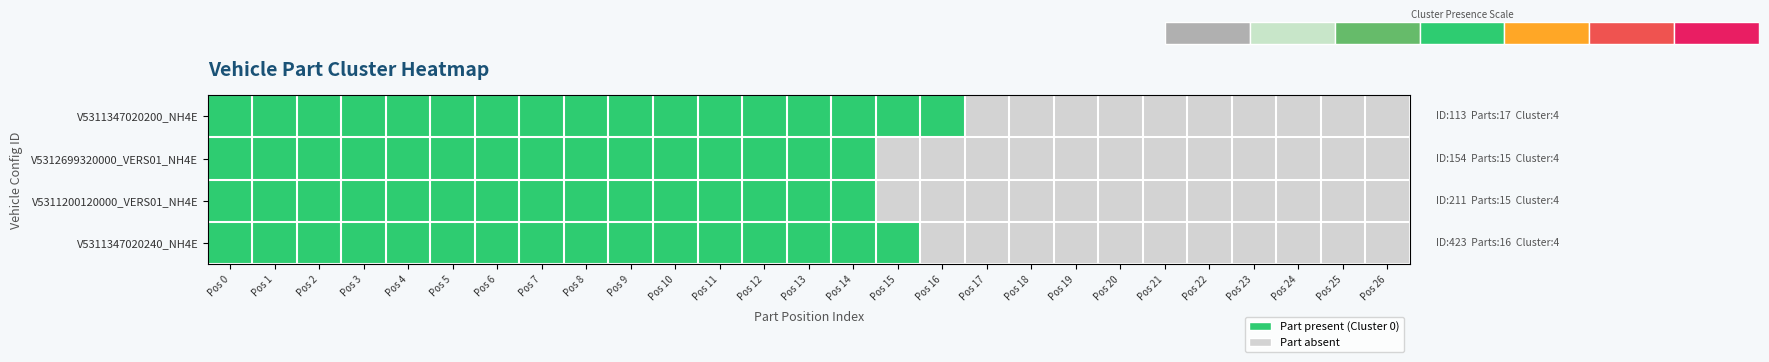

Reading left to right, transcribe all the data shown in this chart.

V5311347020200_NH4E: Pos 0=1	Pos 1=1	Pos 2=1	Pos 3=1	Pos 4=1	Pos 5=1	Pos 6=1	Pos 7=1	Pos 8=1	Pos 9=1	Pos 10=1	Pos 11=1	Pos 12=1	Pos 13=1	Pos 14=1	Pos 15=1	Pos 16=1	Pos 17=0	Pos 18=0	Pos 19=0	Pos 20=0	Pos 21=0	Pos 22=0	Pos 23=0	Pos 24=0	Pos 25=0	Pos 26=0
V5312699320000_VERS01_NH4E: Pos 0=1	Pos 1=1	Pos 2=1	Pos 3=1	Pos 4=1	Pos 5=1	Pos 6=1	Pos 7=1	Pos 8=1	Pos 9=1	Pos 10=1	Pos 11=1	Pos 12=1	Pos 13=1	Pos 14=1	Pos 15=0	Pos 16=0	Pos 17=0	Pos 18=0	Pos 19=0	Pos 20=0	Pos 21=0	Pos 22=0	Pos 23=0	Pos 24=0	Pos 25=0	Pos 26=0
V5311200120000_VERS01_NH4E: Pos 0=1	Pos 1=1	Pos 2=1	Pos 3=1	Pos 4=1	Pos 5=1	Pos 6=1	Pos 7=1	Pos 8=1	Pos 9=1	Pos 10=1	Pos 11=1	Pos 12=1	Pos 13=1	Pos 14=1	Pos 15=0	Pos 16=0	Pos 17=0	Pos 18=0	Pos 19=0	Pos 20=0	Pos 21=0	Pos 22=0	Pos 23=0	Pos 24=0	Pos 25=0	Pos 26=0
V5311347020240_NH4E: Pos 0=1	Pos 1=1	Pos 2=1	Pos 3=1	Pos 4=1	Pos 5=1	Pos 6=1	Pos 7=1	Pos 8=1	Pos 9=1	Pos 10=1	Pos 11=1	Pos 12=1	Pos 13=1	Pos 14=1	Pos 15=1	Pos 16=0	Pos 17=0	Pos 18=0	Pos 19=0	Pos 20=0	Pos 21=0	Pos 22=0	Pos 23=0	Pos 24=0	Pos 25=0	Pos 26=0